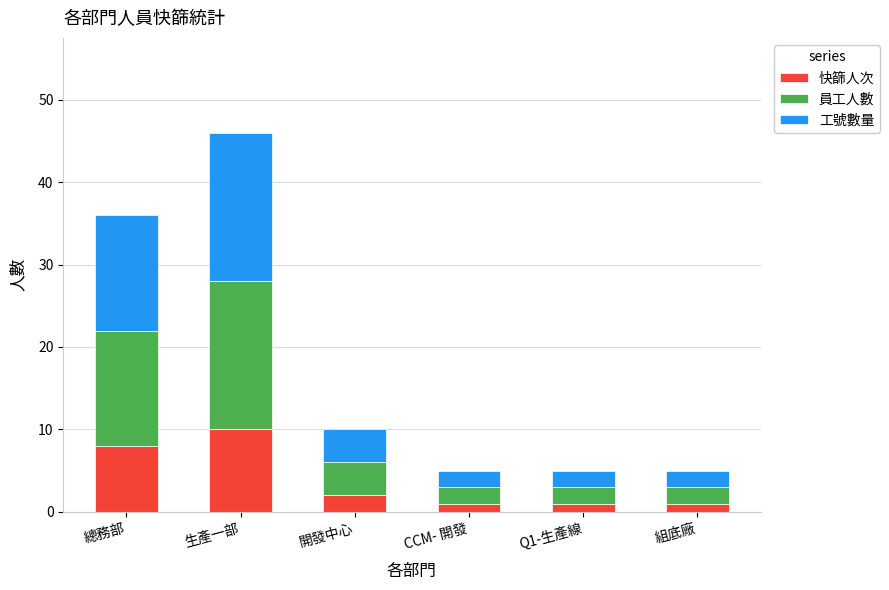

What is the sum of the 快篩人次 values at 開發中心 and Q1-生產線?

3